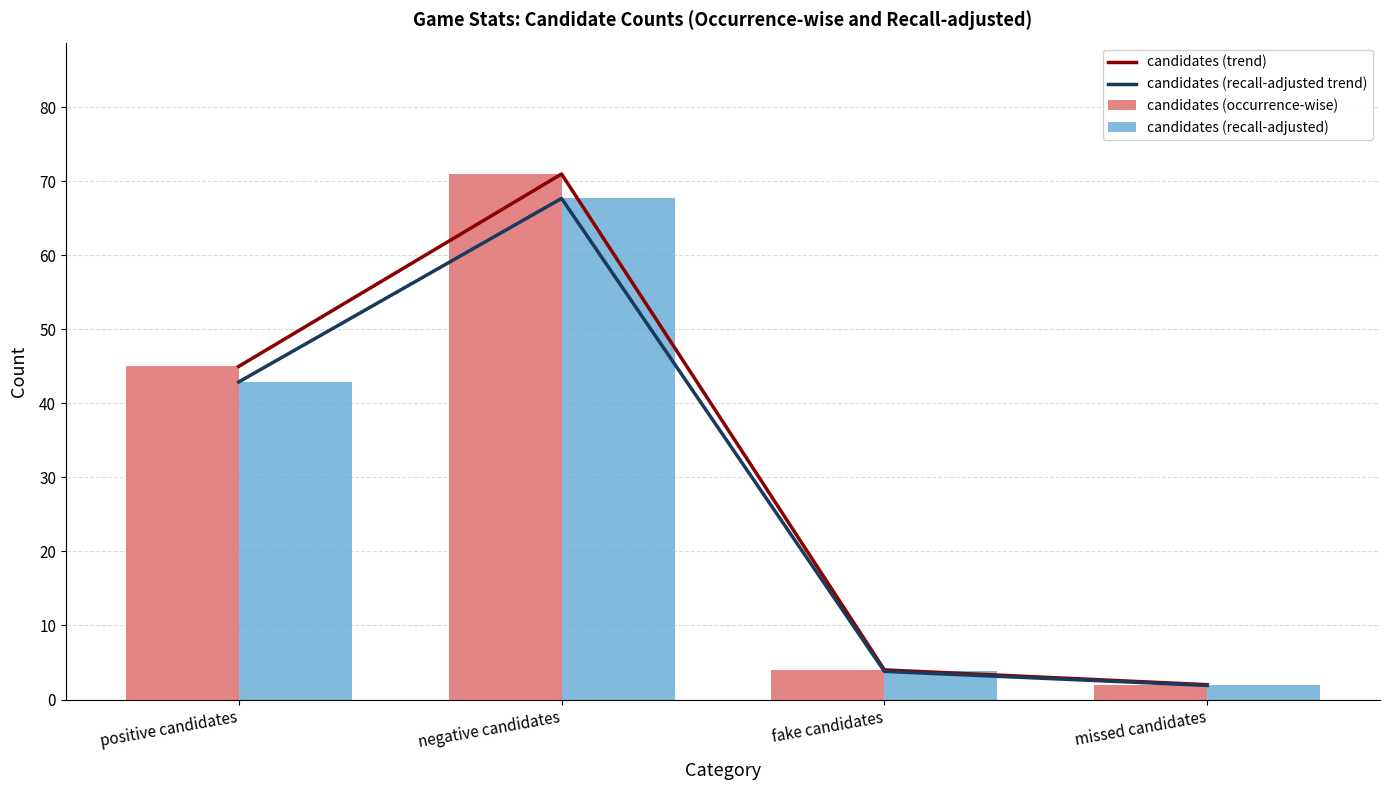

What value does the candidates (recall-adjusted trend) series have at fake candidates?

3.8